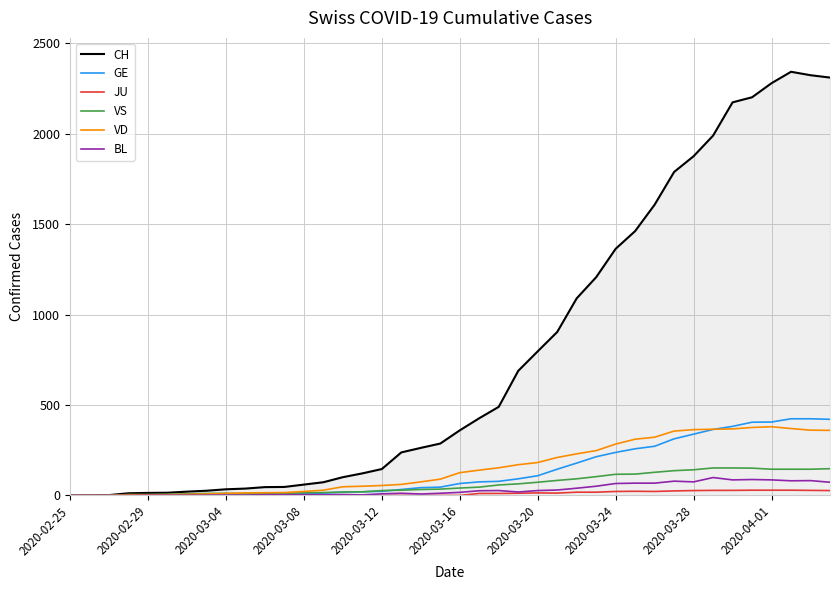

Which series has the largest total across all categories?

CH